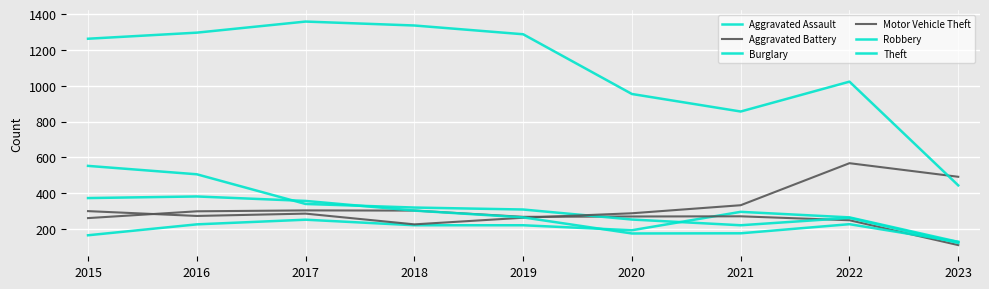

Reading left to right, extract all data points from this chart.

Aggravated Assault: 2015=164	2016=225	2017=251	2018=220	2019=220	2020=192	2021=295	2022=264	2023=127
Aggravated Battery: 2015=260	2016=298	2017=303	2018=302	2019=267	2020=269	2021=270	2022=248	2023=109
Burglary: 2015=552	2016=505	2017=339	2018=319	2019=308	2020=252	2021=220	2022=261	2023=121
Motor Vehicle Theft: 2015=299	2016=272	2017=285	2018=225	2019=262	2020=287	2021=332	2022=567	2023=491
Robbery: 2015=372	2016=381	2017=356	2018=302	2019=264	2020=174	2021=175	2022=226	2023=127
Theft: 2015=1263	2016=1297	2017=1359	2018=1337	2019=1288	2020=954	2021=856	2022=1023	2023=443